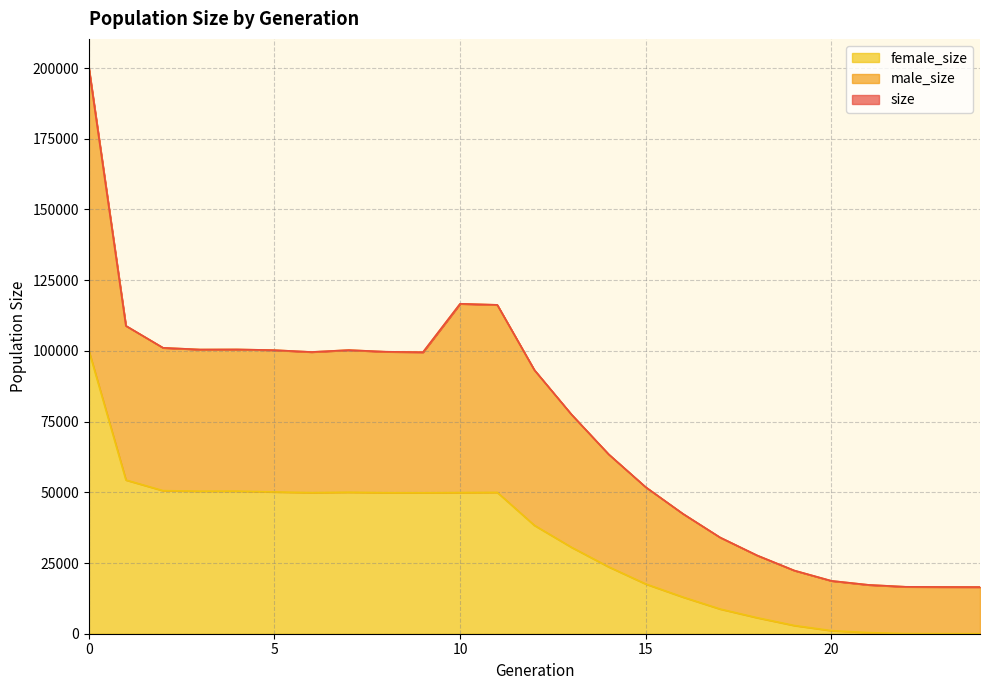

Reading right to left, transcribe all the data shown in this chart.

size: 24=16500	23=16525	22=16582	21=17260	20=18678	19=22334	18=27667	17=34032	16=42398	15=51790	14=63429	13=77490	12=93227	11=116263	10=116650	9=99537	8=99688	7=100281	6=99598	5=100255	4=100504	3=100471	2=101079	1=108847	0=200291
male_size: 24=16500	23=16525	22=16582	21=17260	20=18678	19=22334	18=27667	17=34032	16=42398	15=51790	14=63429	13=77490	12=93227	11=116263	10=116650	9=99537	8=99688	7=100281	6=99598	5=100255	4=100504	3=100471	2=101079	1=108847	0=200291
female_size: 24=0	23=14	22=40	21=391	20=1087	19=2903	18=5653	17=8737	16=12952	15=17574	14=23636	13=30548	12=38310	11=49972	10=49901	9=49824	8=49845	7=50027	6=49875	5=50132	4=50420	3=50395	2=50579	1=54344	0=100180